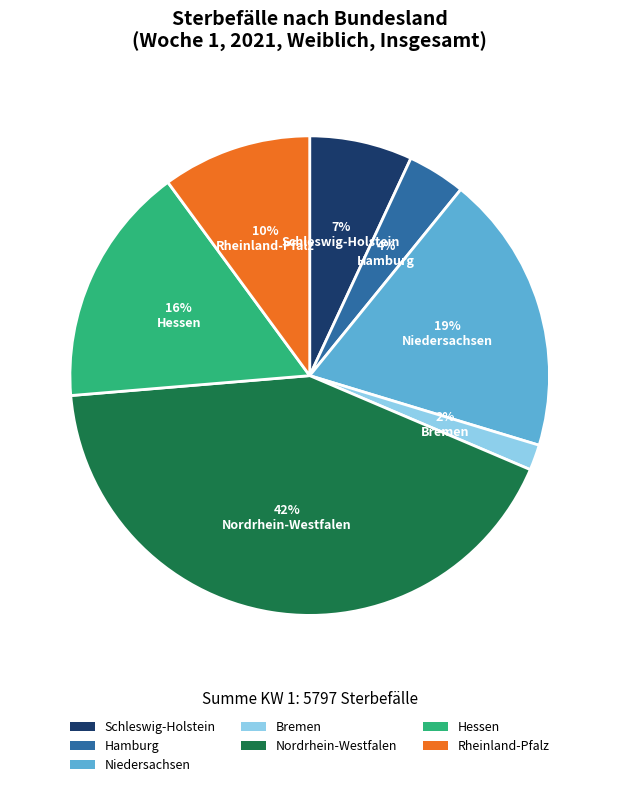

To the nearest percent, what portion does Bremen represent?

2%